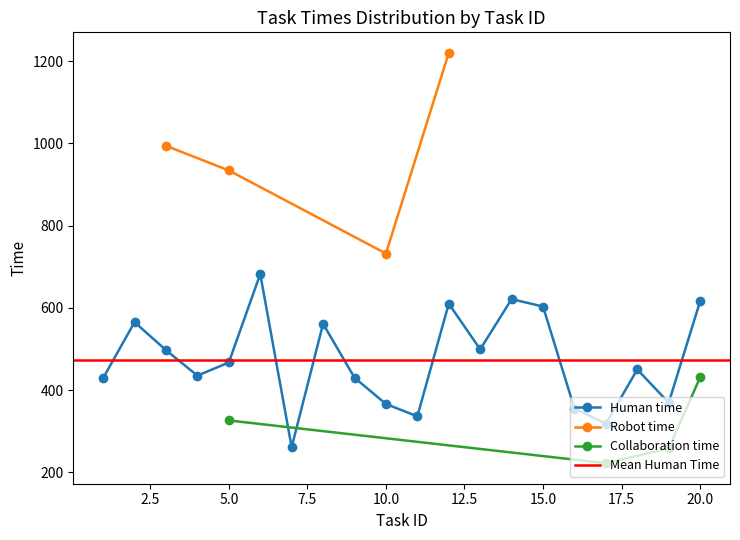

True or false: Human time has more than 2 points higher than both neighbors.

True